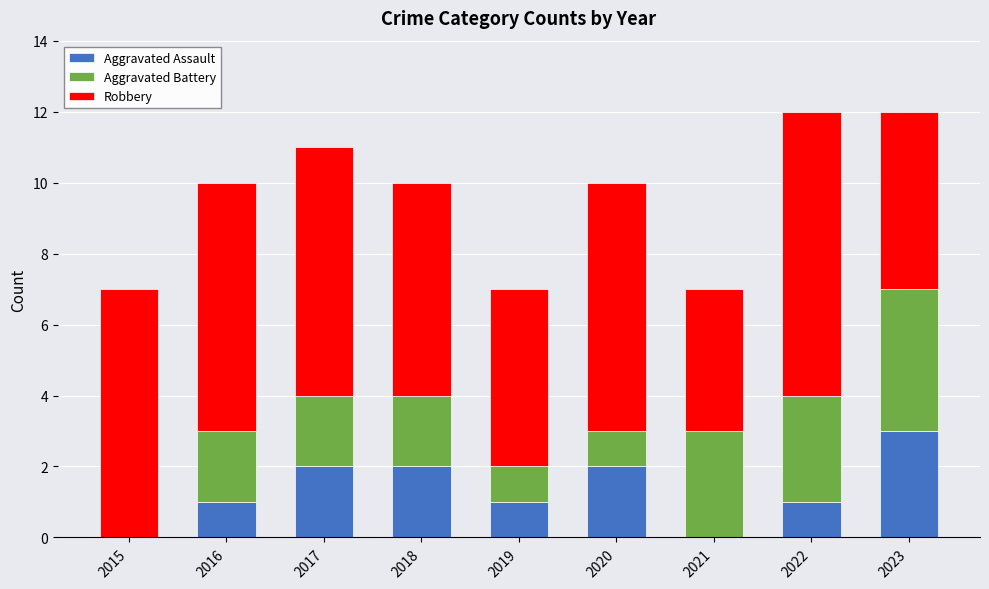

Is it true that Aggravated Assault equals 3 at 2023?

True